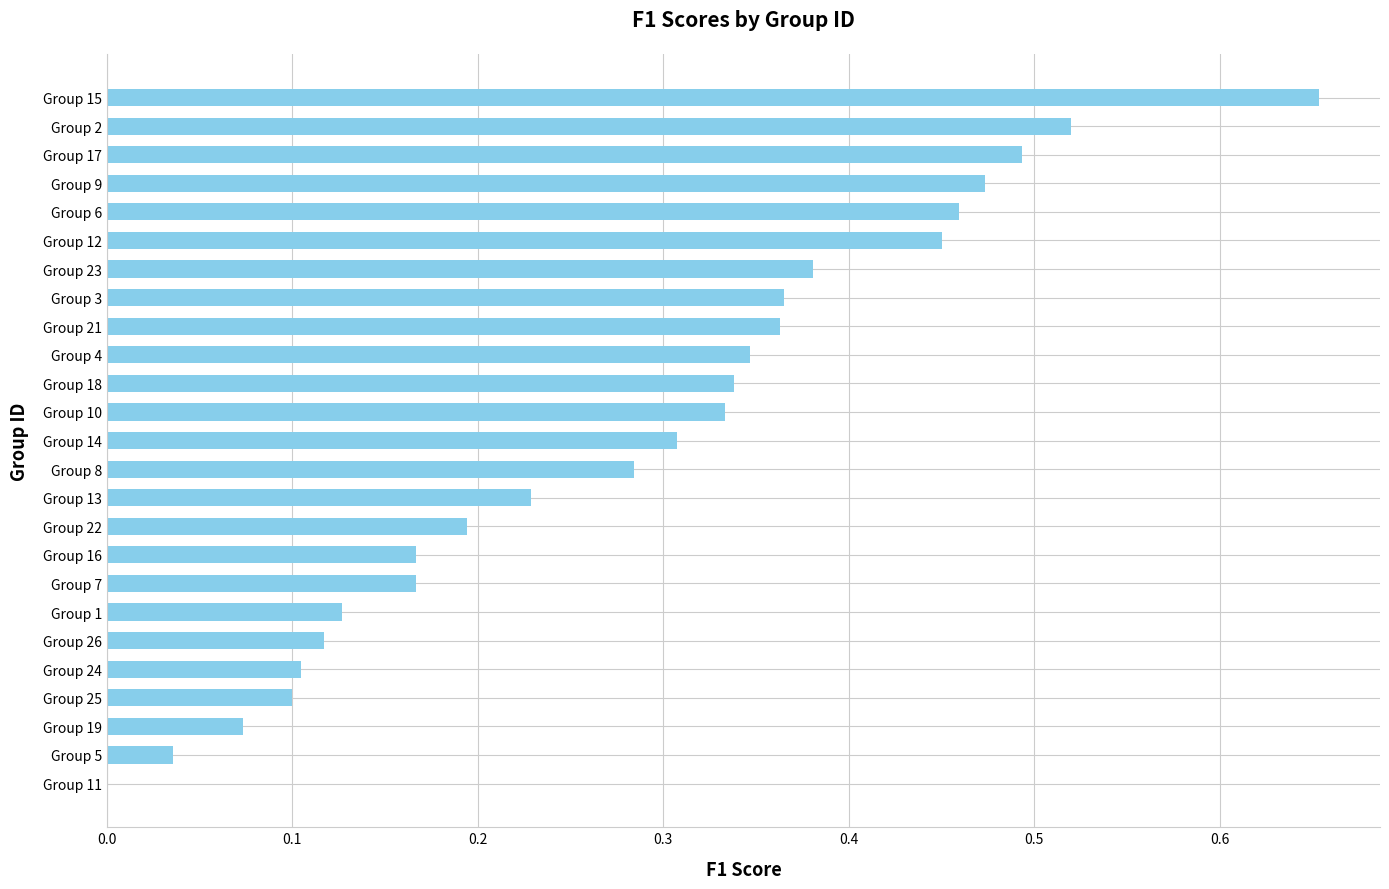

How many distinct data groups are displayed?

1